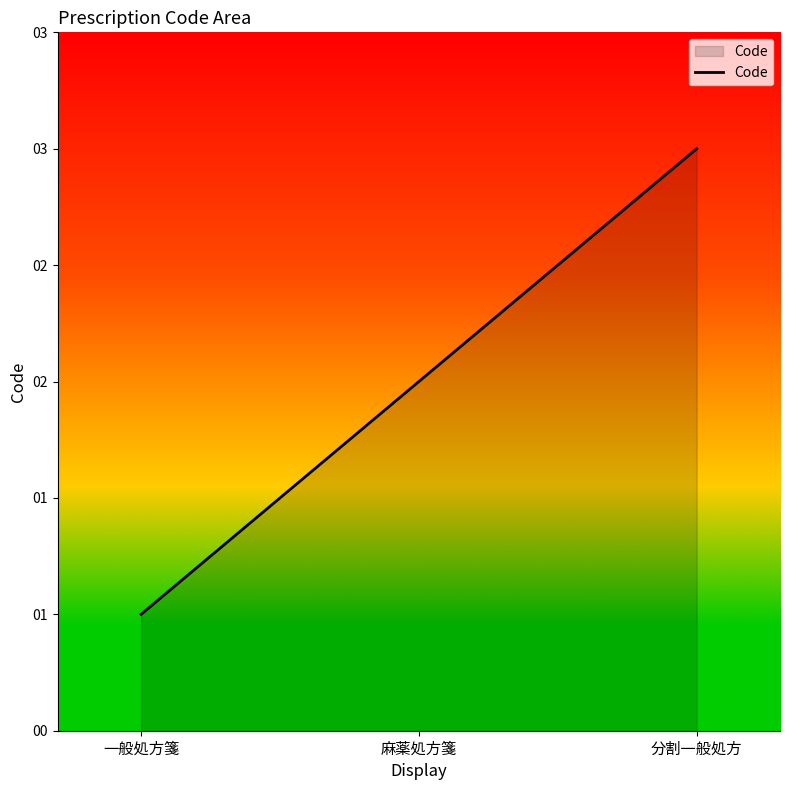

Between 一般処方箋 and 麻薬処方箋, which is larger?

麻薬処方箋